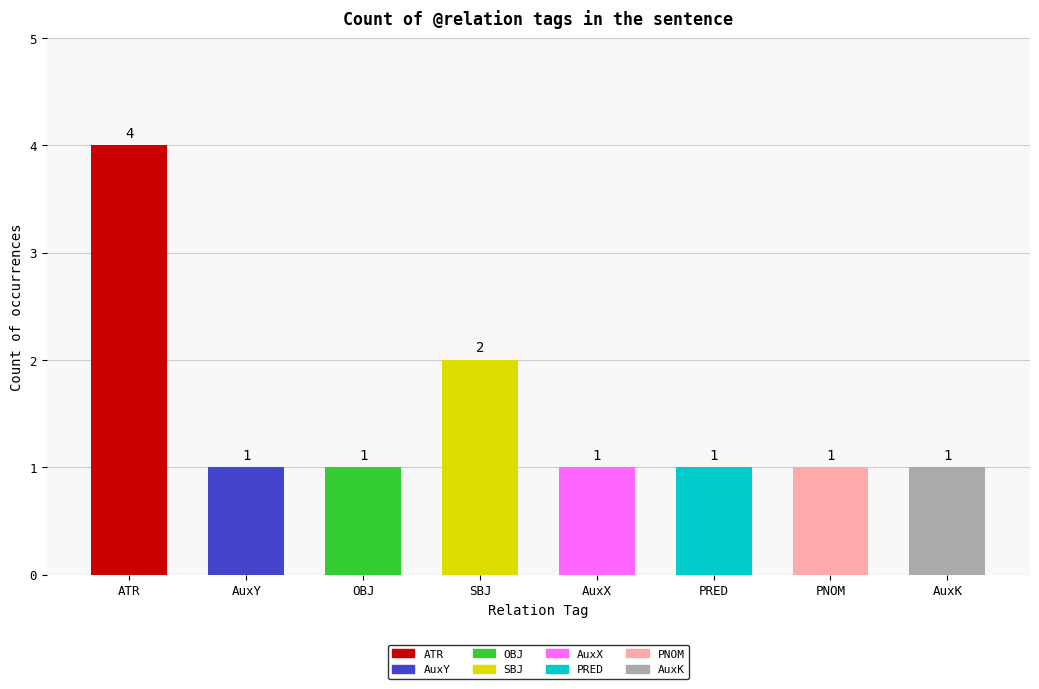

Between AuxY and PNOM, which is larger?

AuxY